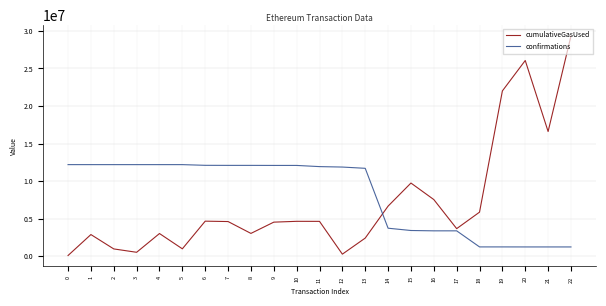

What is the average value of the confirmations series?

8239410